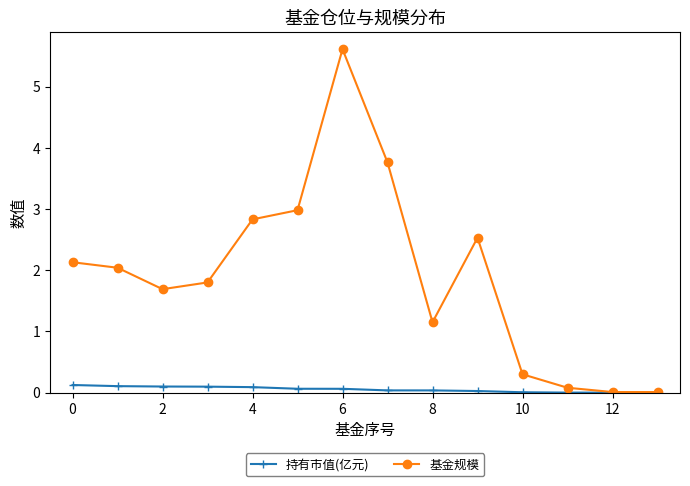

Which series has the largest total across all categories?

基金规模